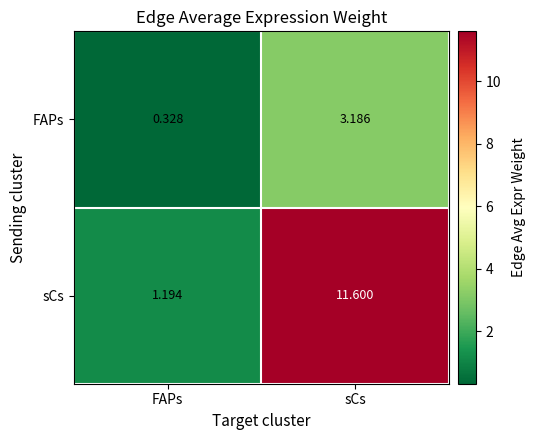

Where is sCs nearest to the value 6?

FAPs